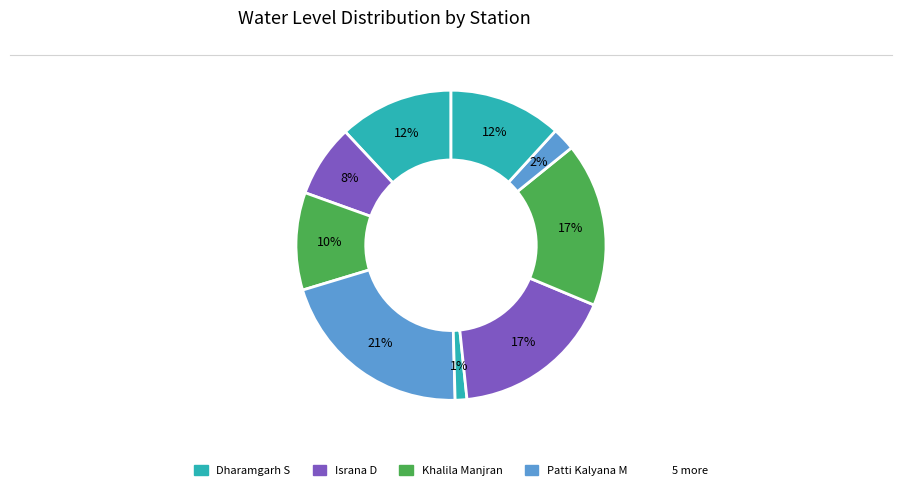

How many slices are in this pie chart?

9